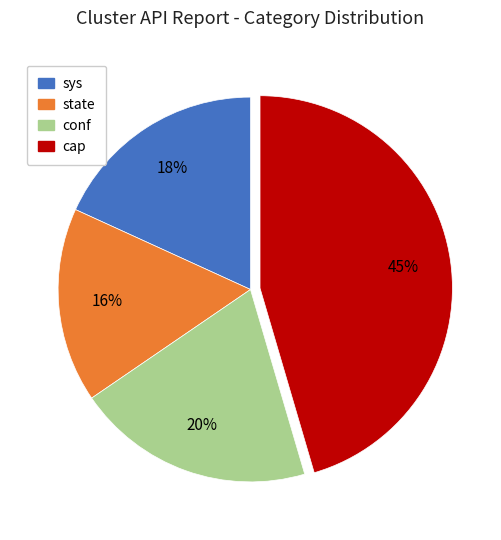

Combined, do conf and sys account for over 50%?

No